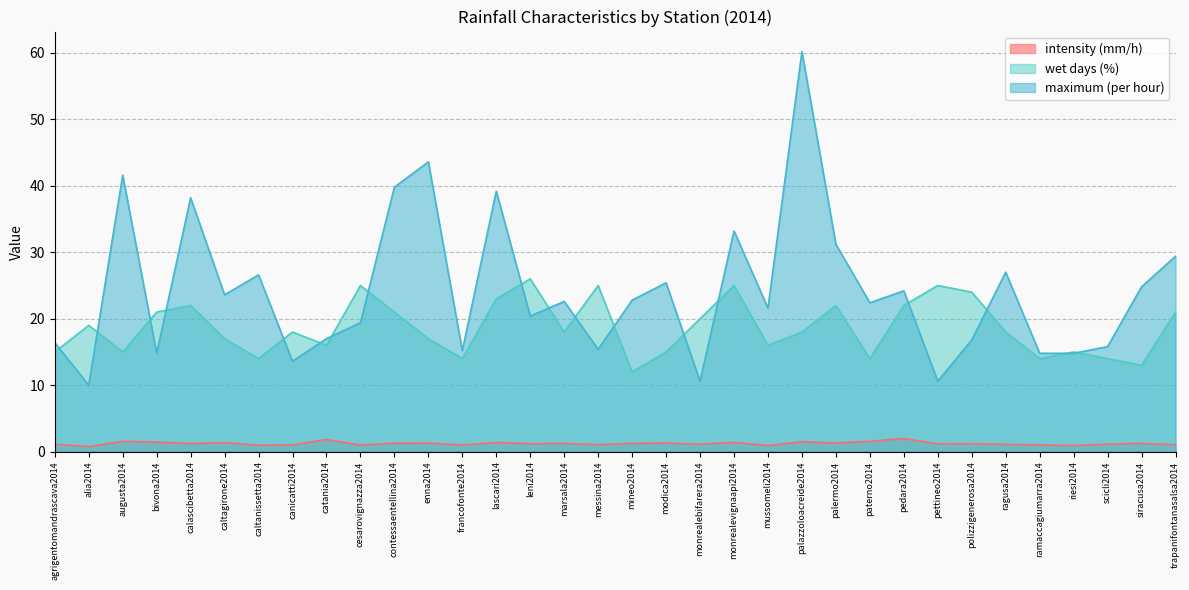

What is the label of the 16th point from the right?

modica2014